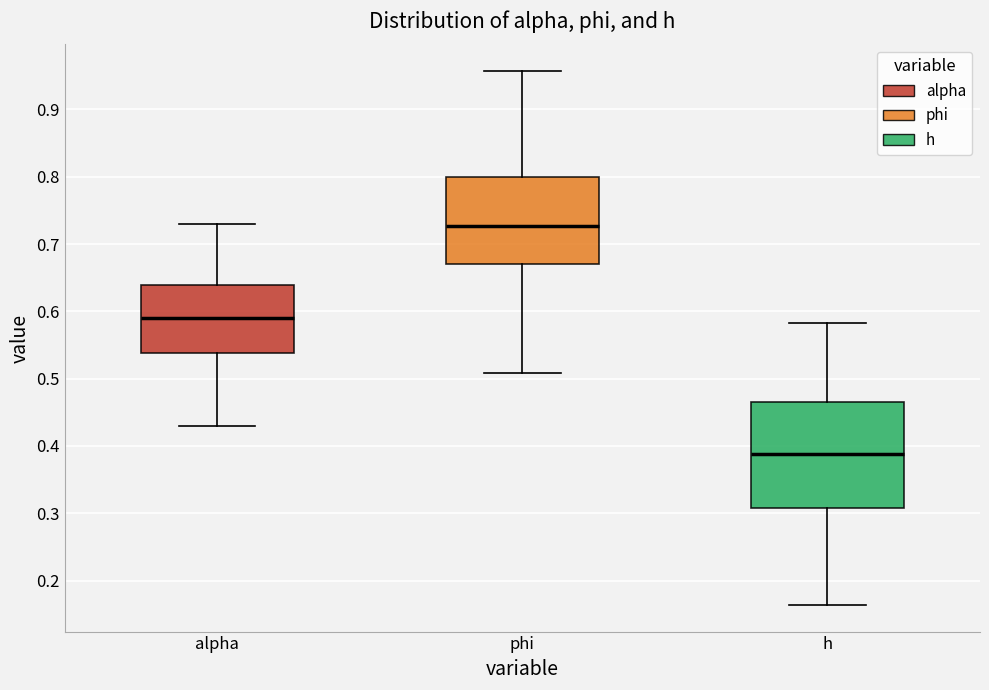

Comparing the boxes themselves (not the whiskers), which one is the tallest?

h